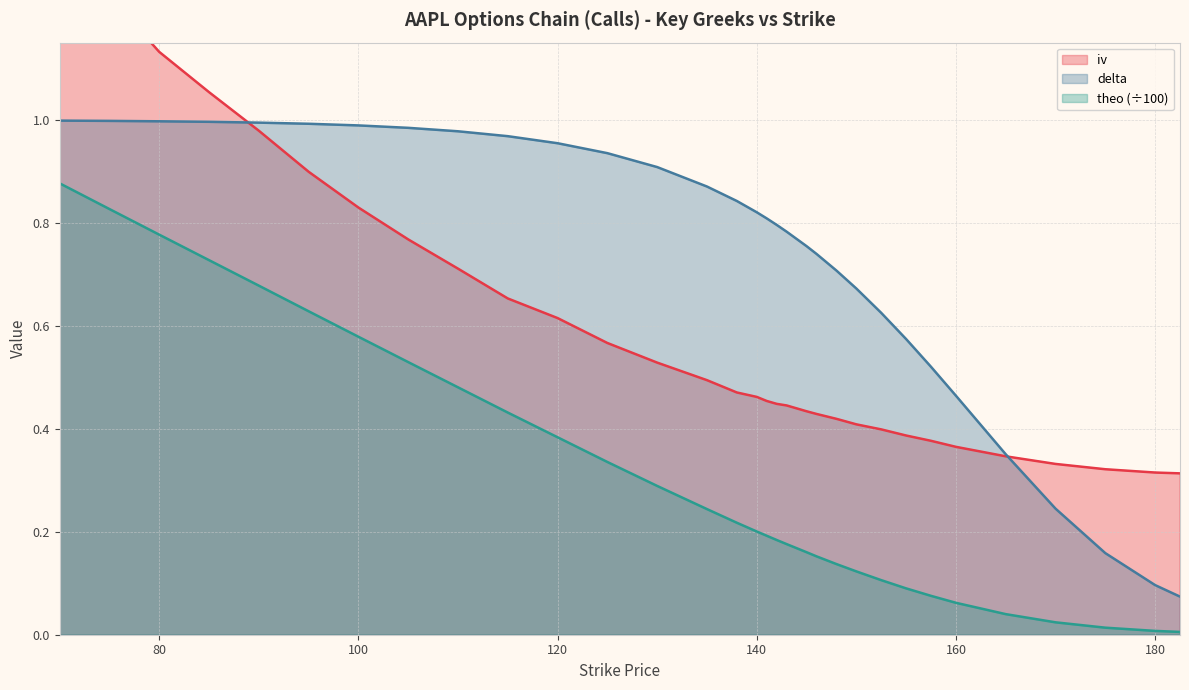

What is the difference between the delta values at 140 and 95?

0.2